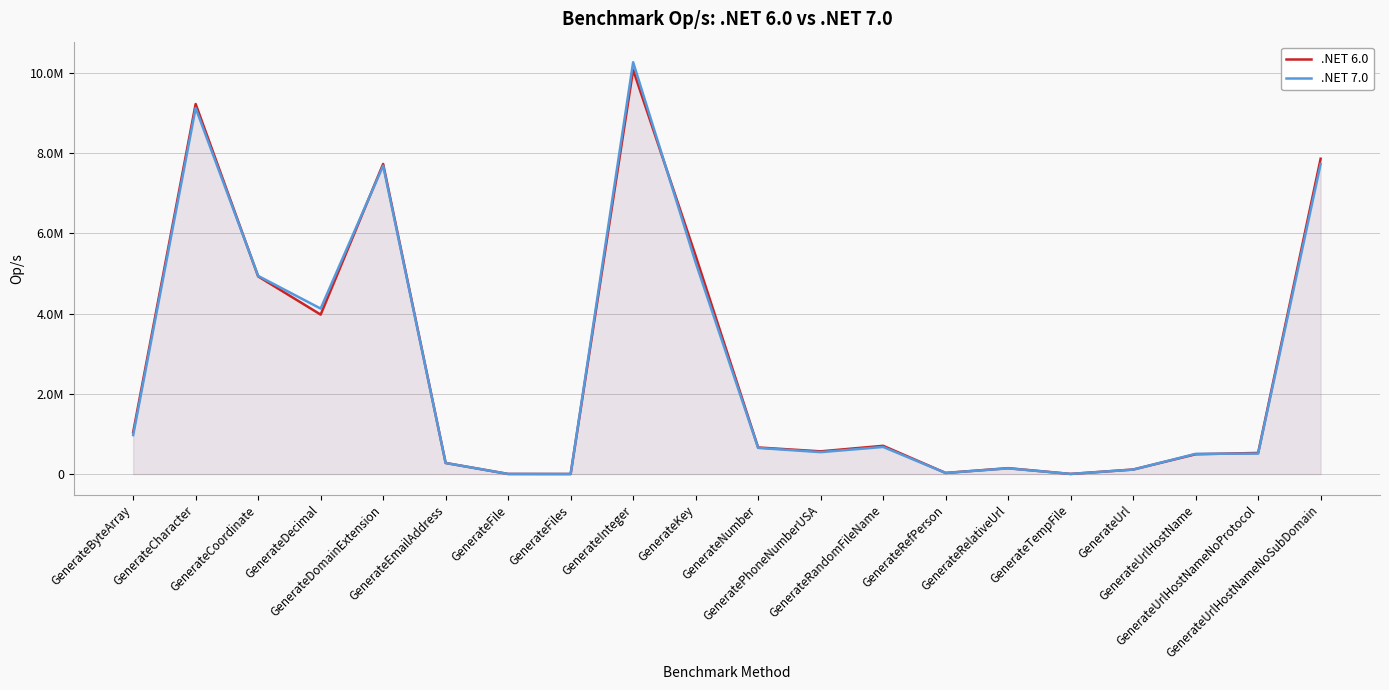

The .NET 7.0 series shows 5274795.1 at GenerateKey. True or false?

True